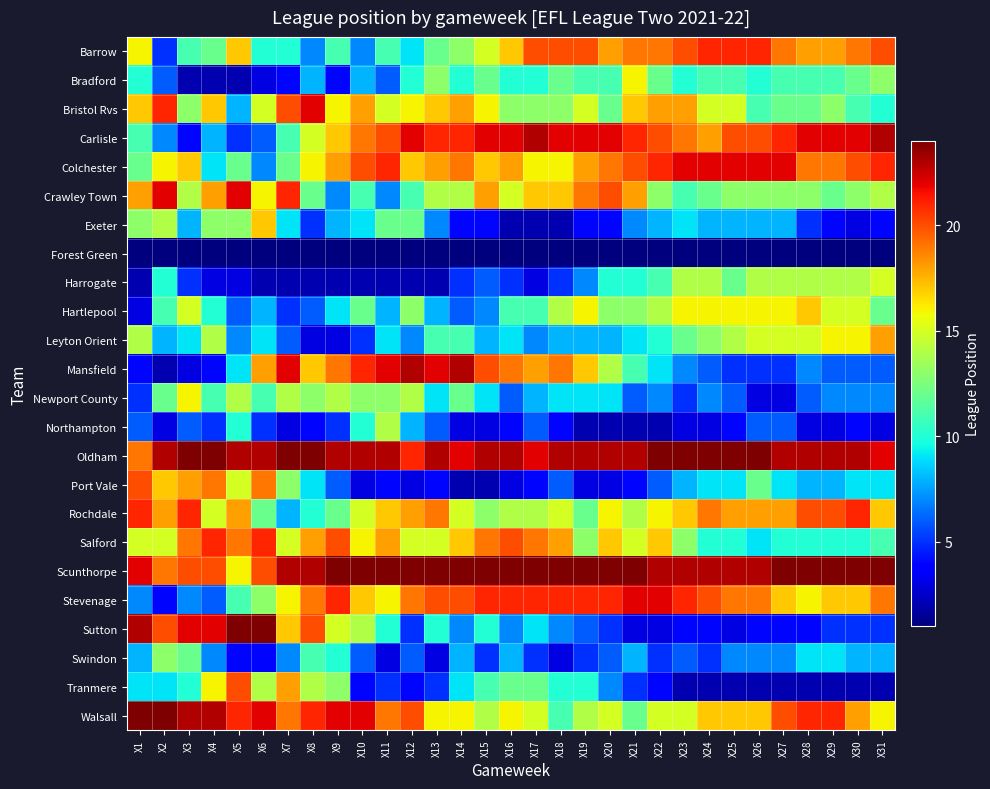

Which has a higher value, X24 or X27?

X24